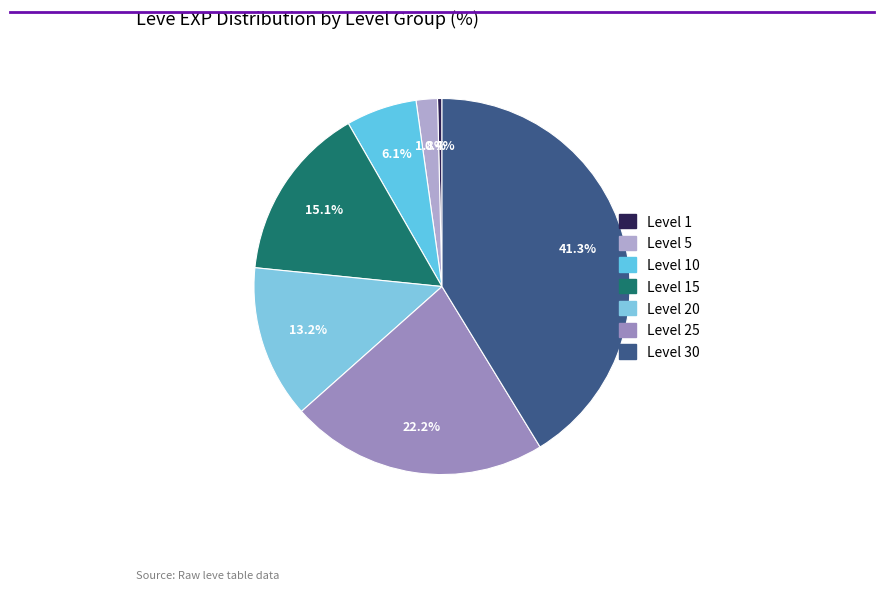

True or false: Level 25 accounts for 22% of the total.

True